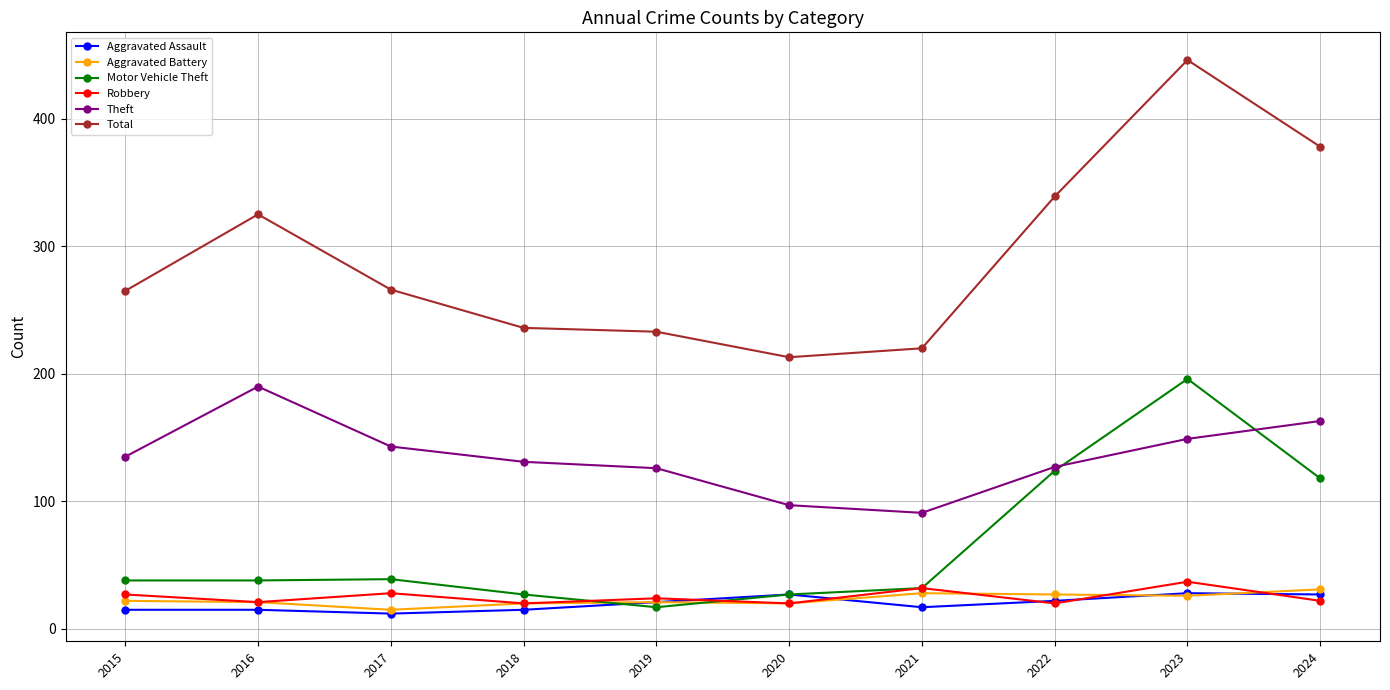

The value of Total at 2024 is 498. True or false?

False